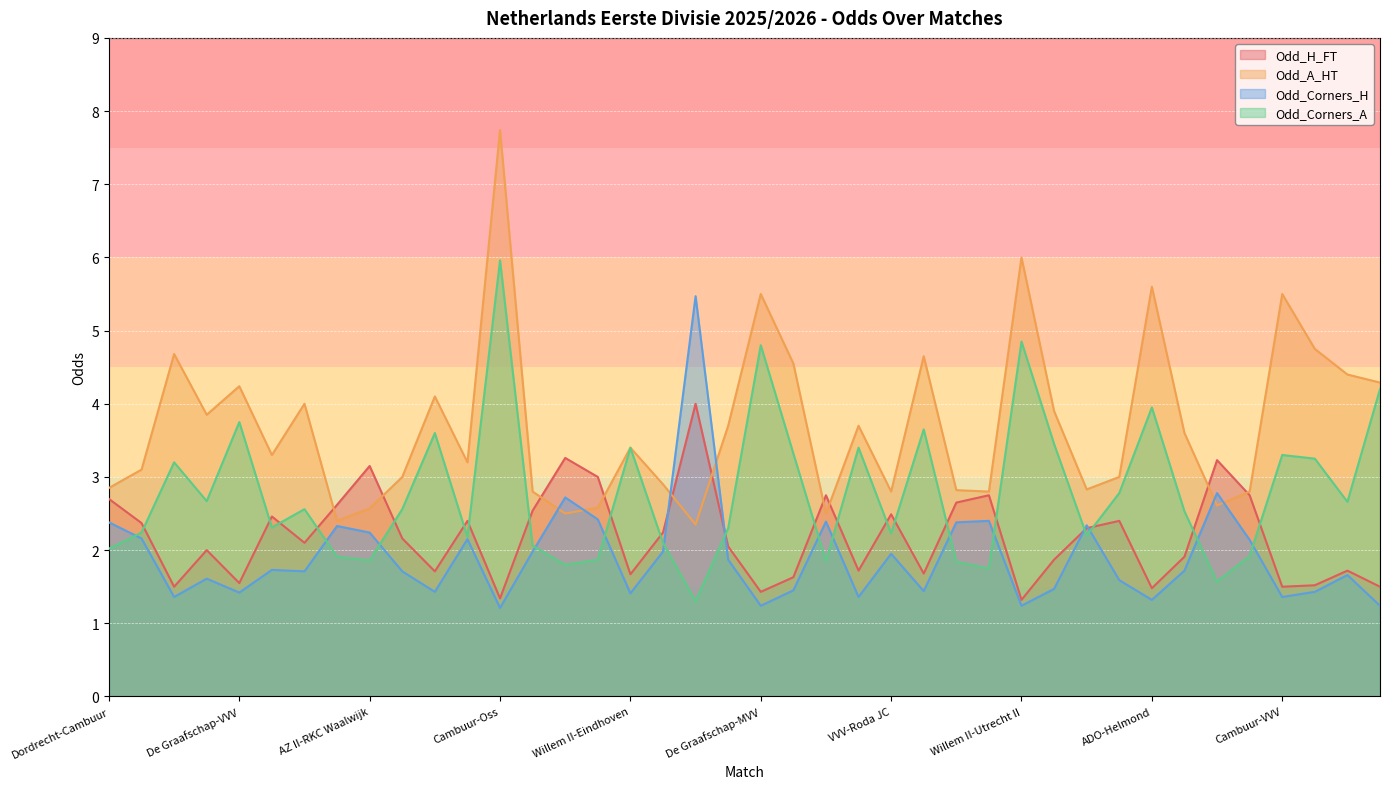

How many interior local valleys does the Odd_H_FT series have?

12